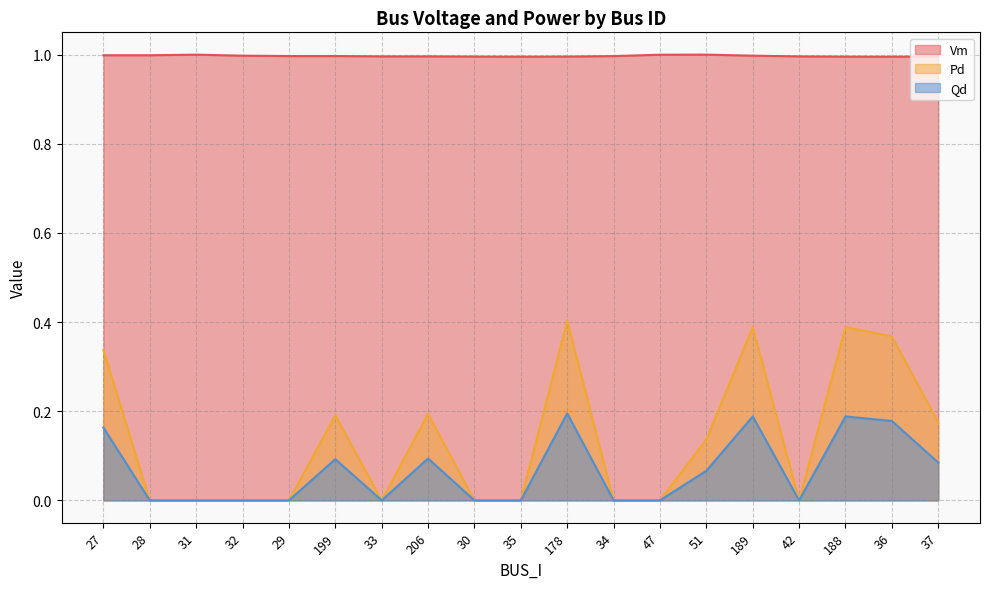

Which label corresponds to the smallest value in the chart?

28